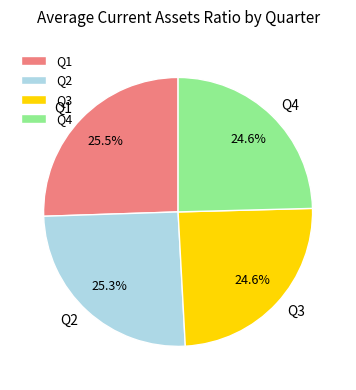

Approximately how many times larger is the value at Q2 compared to Q4?

1.0